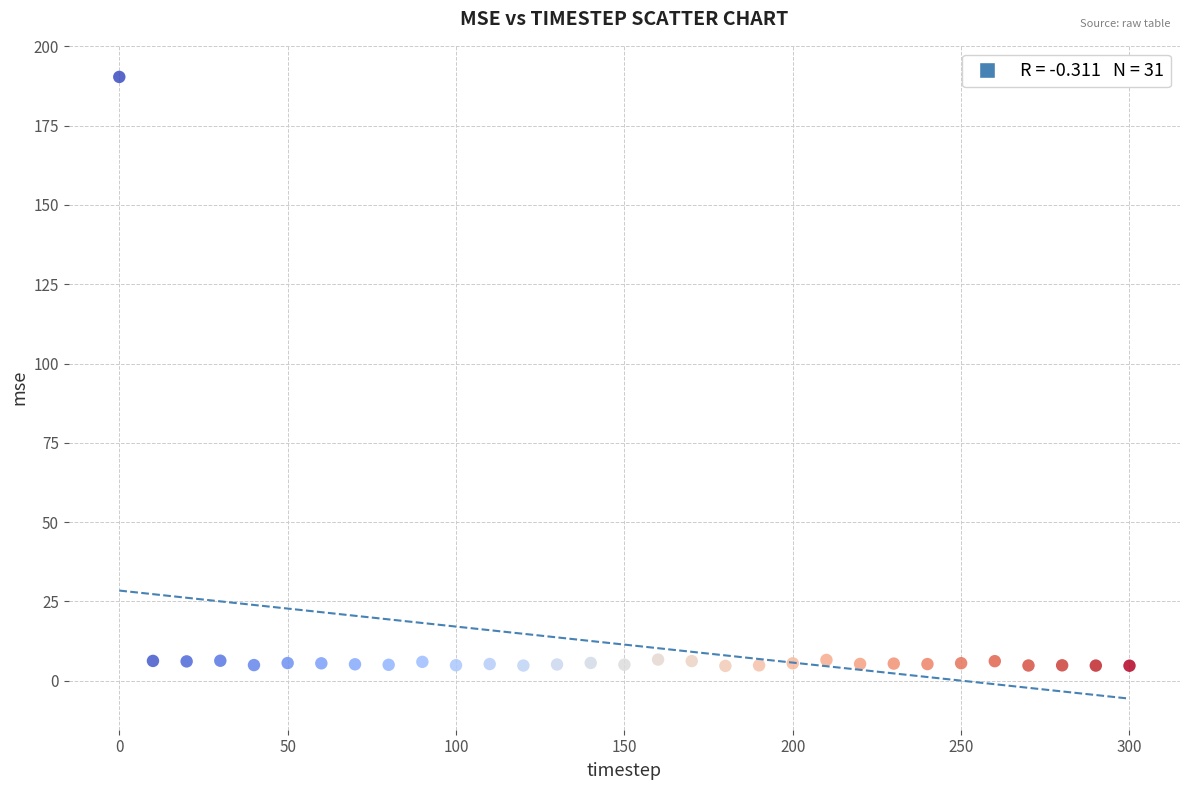

What is the range of Y values (max minus min)?

185.7